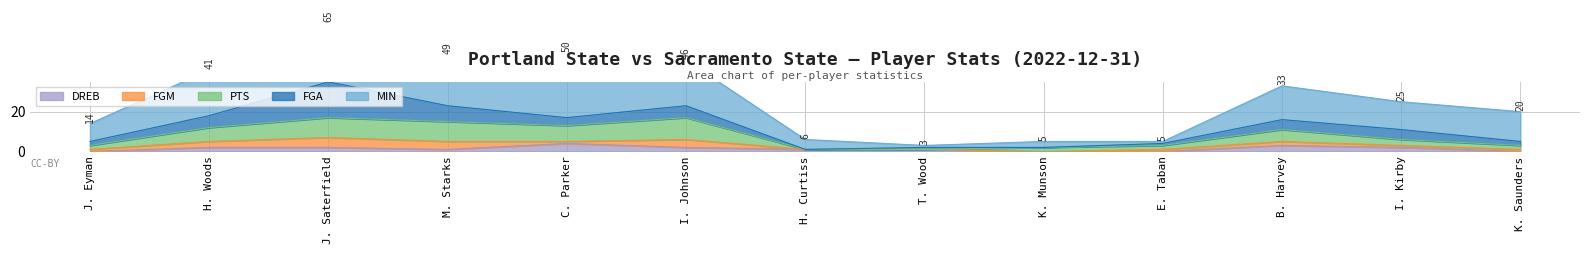

What are all the series names shown in the legend?

MIN, FGA, PTS, FGM, DREB